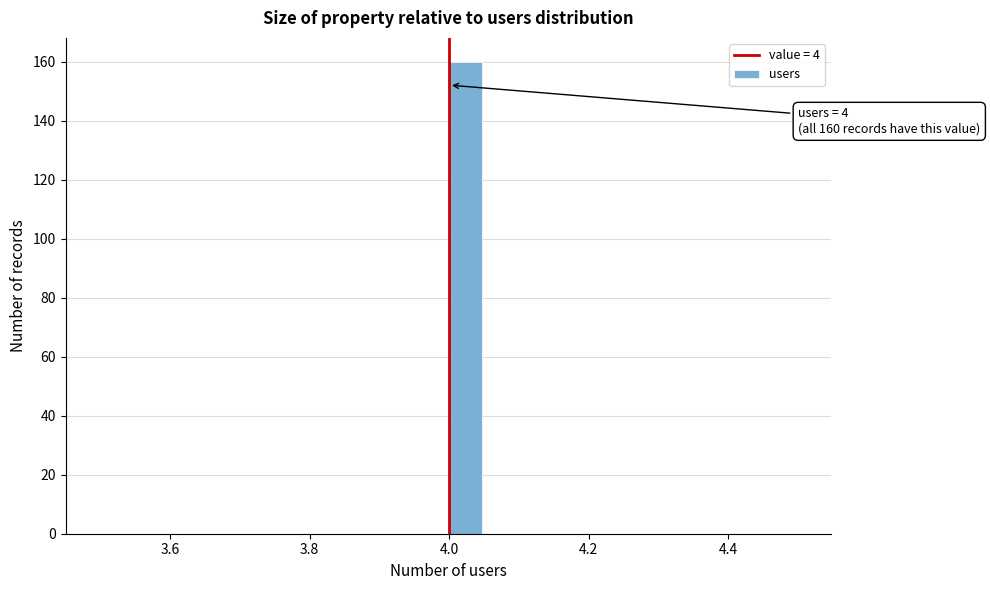

Around what value on the x-axis is the tallest bar? Give the approximate position of its centre, as read against the axis.

4.02